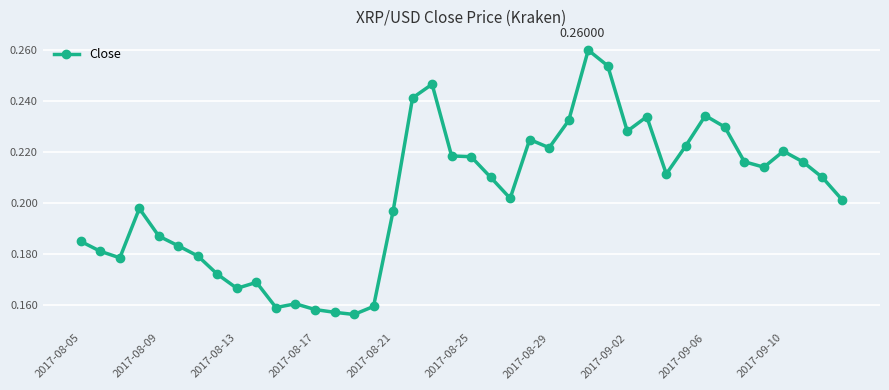

How many distinct data groups are displayed?

1